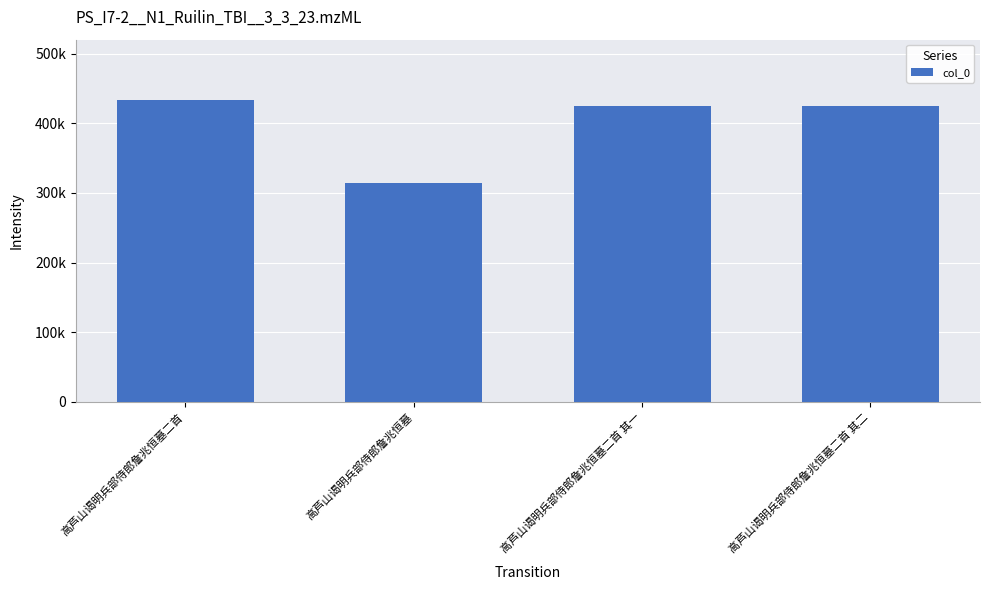

Does the chart contain any negative values?

No